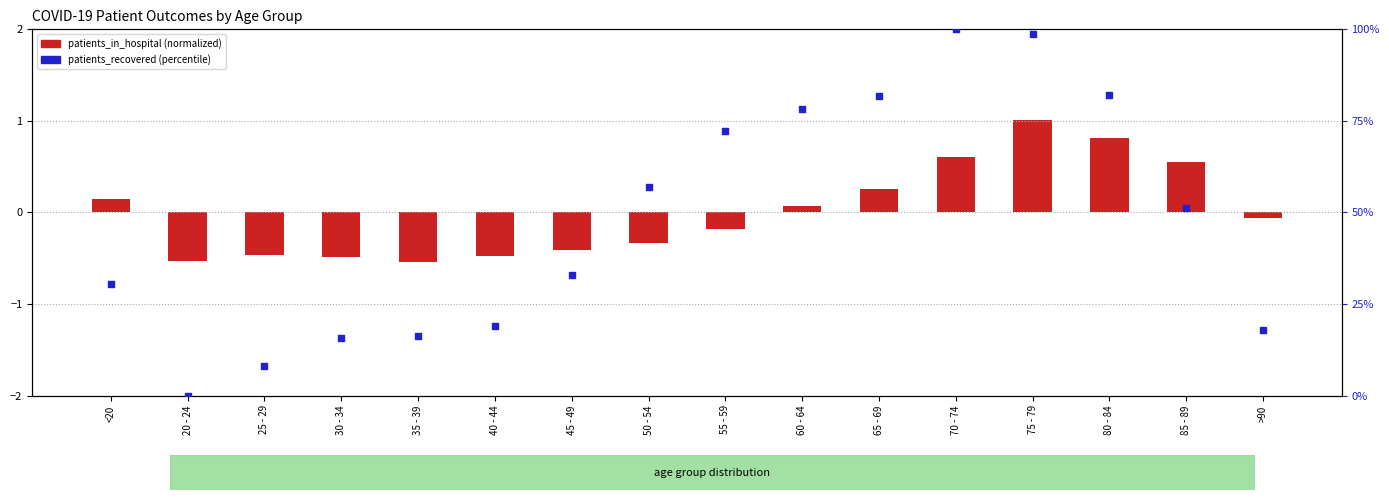

Which series has the largest total across all categories?

patients_recovered